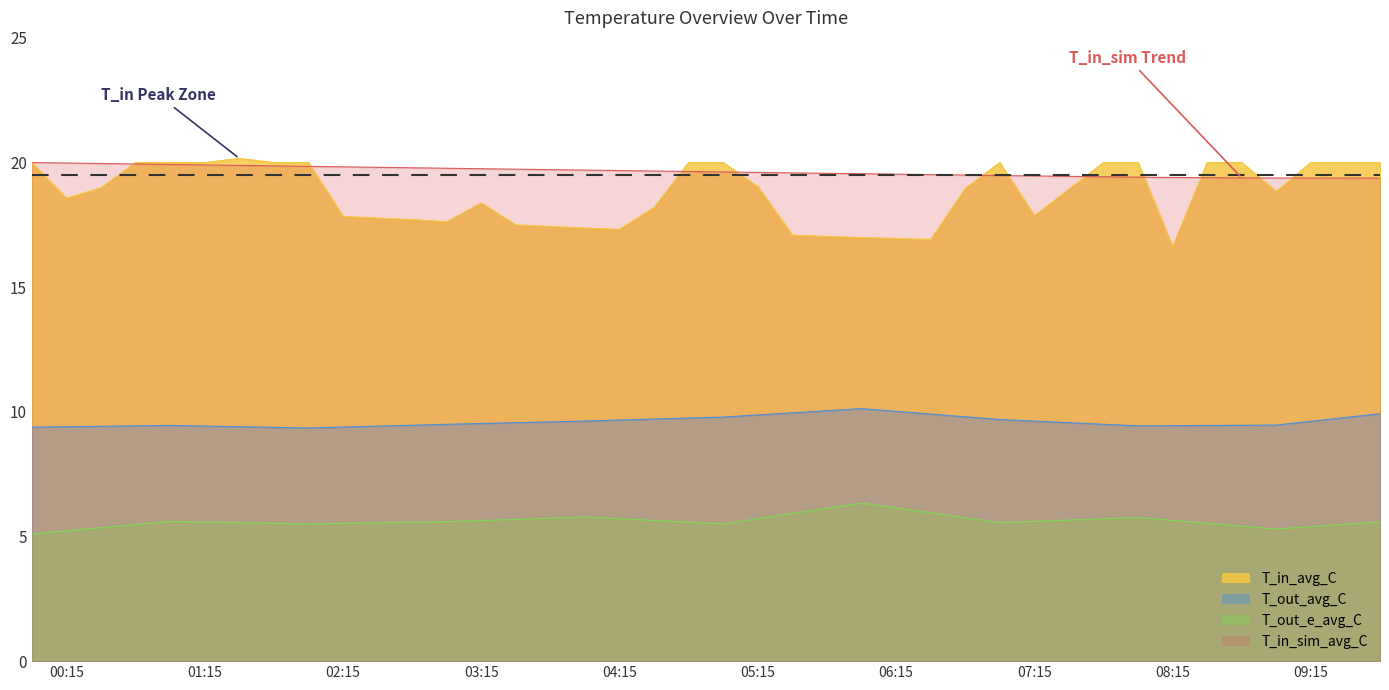

What is the value of the T_in_sim_avg_C point at the 4th from the left?

19.9